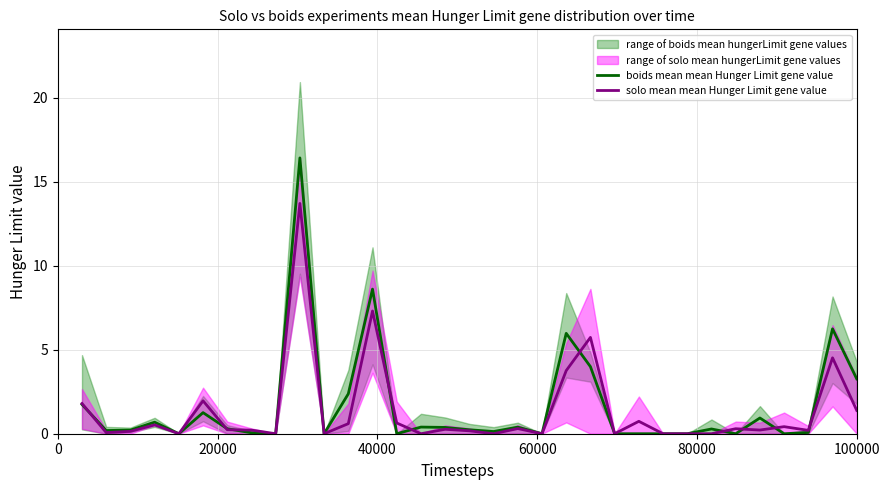

Does the chart display data point markers on the line(s)?

No